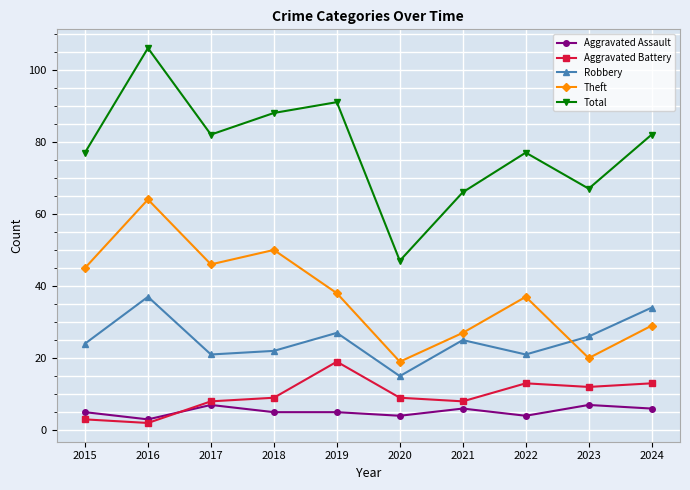

Is the value of Total at 2017 greater than the value of Theft at 2022?

Yes